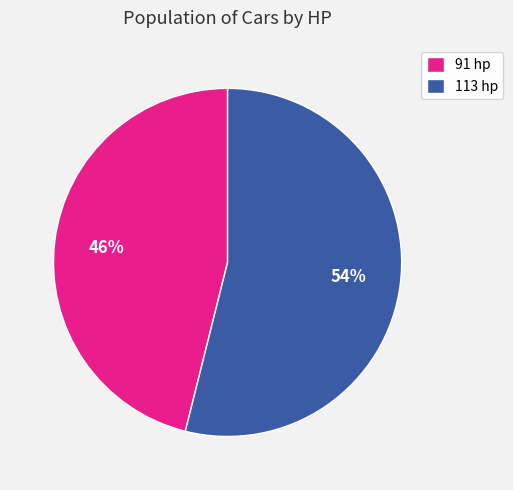

What percentage is the 113 hp slice, to the nearest percent?

54%